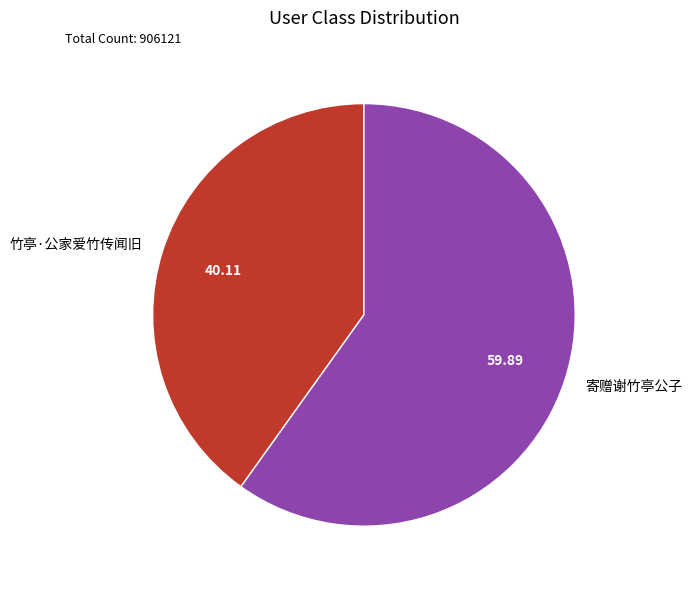

Rank the categories by value from lowest to highest.

竹亭·公家爱竹传闻旧, 寄赠谢竹亭公子